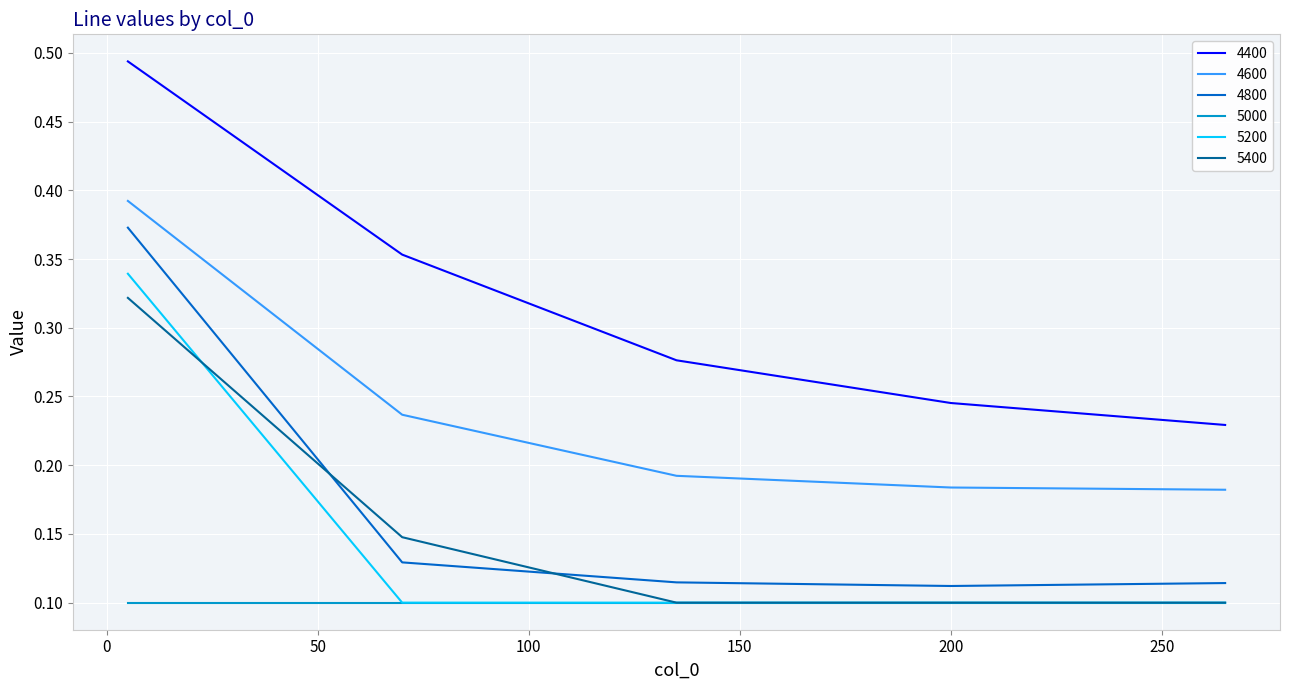

Which series has the largest total across all categories?

4400